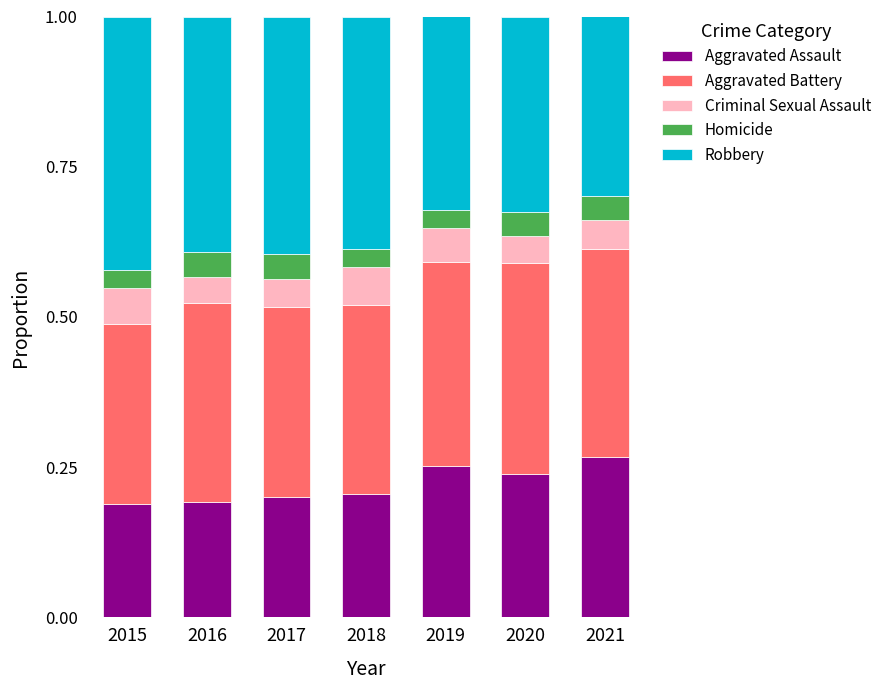

True or false: Aggravated Assault has a value of 0.1 at 2016.

False